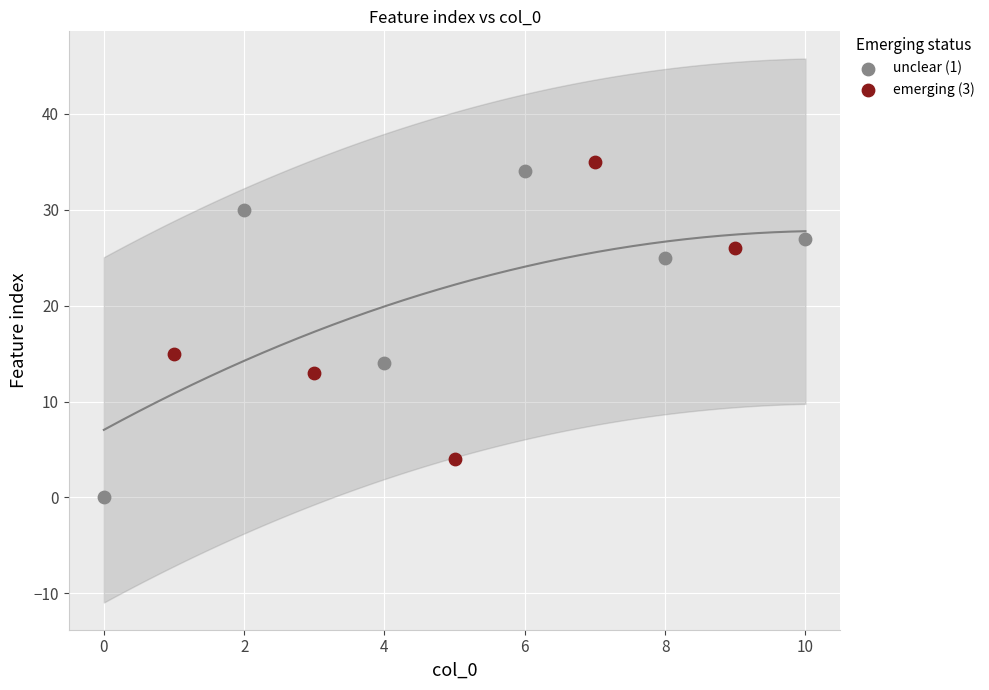

Which series has the widest spread of Y values?

unclear (1)